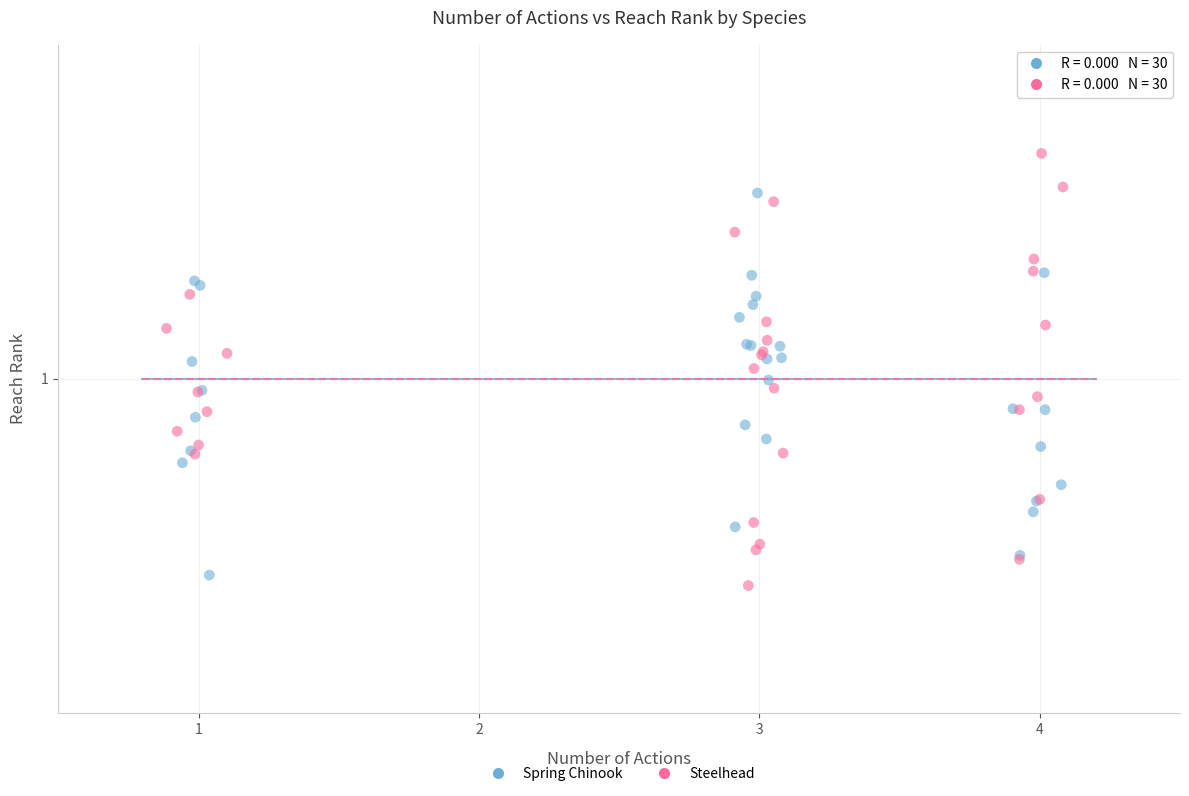

What are all the series names shown in the legend?

Spring Chinook, Steelhead